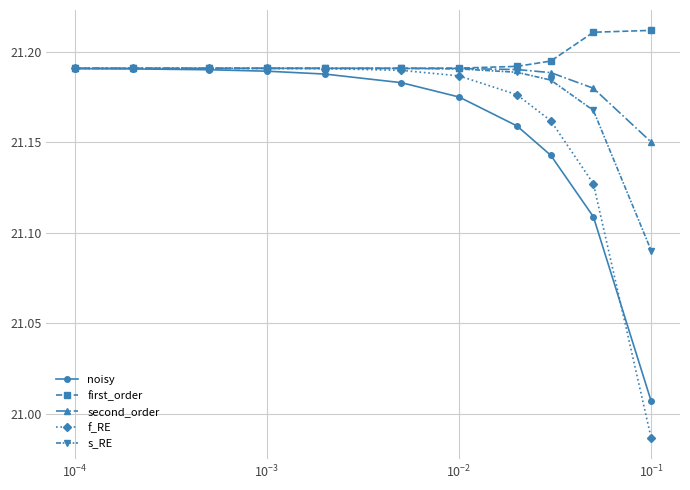

At how many categories does at least one series exceed 21?

11